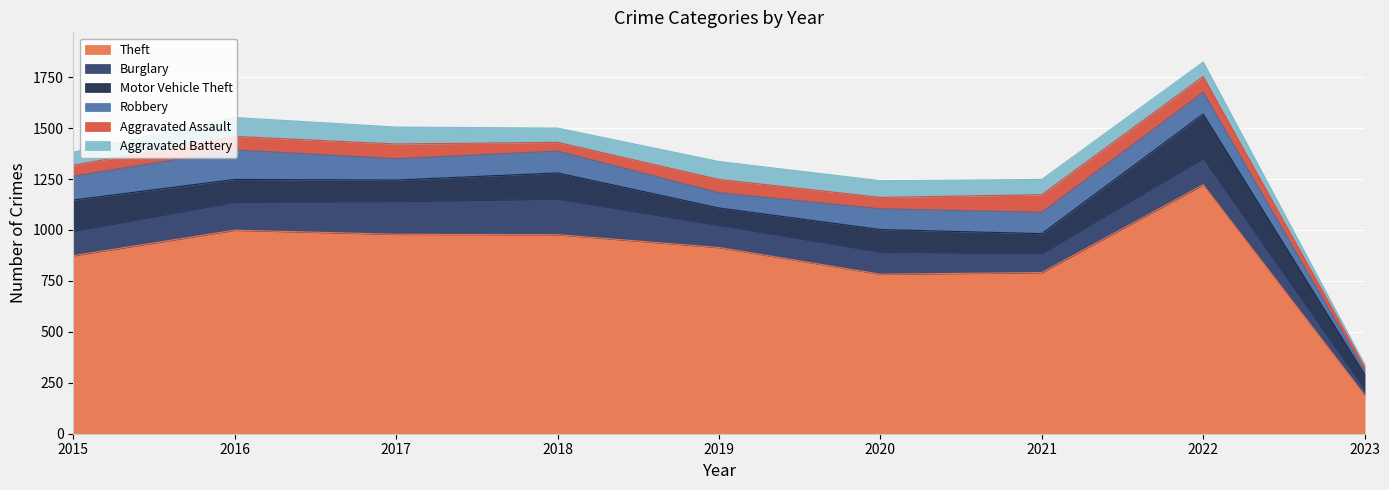

Count the number of data series in this chart.

6